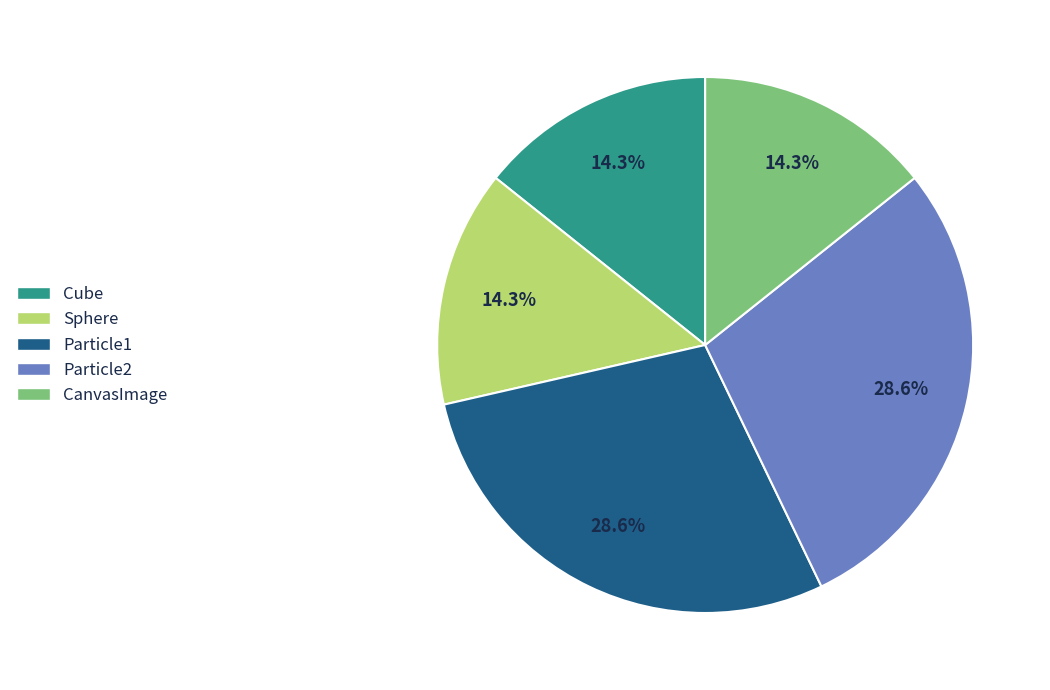

Count the number of slices in the pie.

5